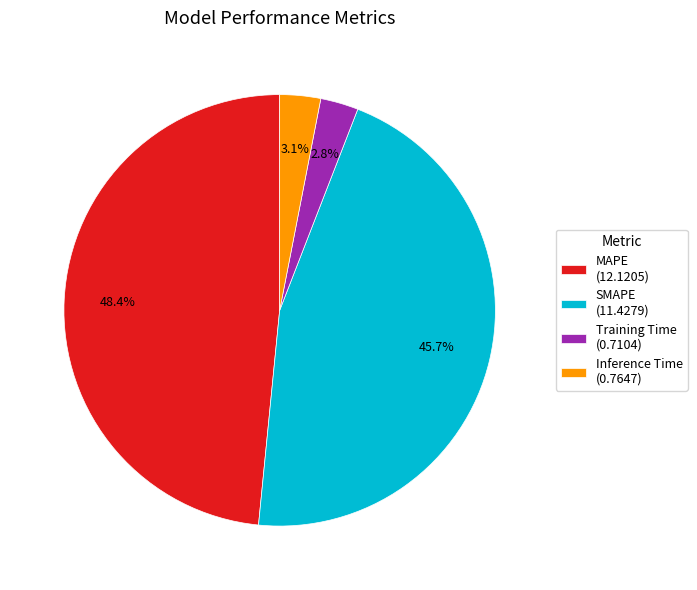

Which category has the biggest portion of the pie?

MAPE